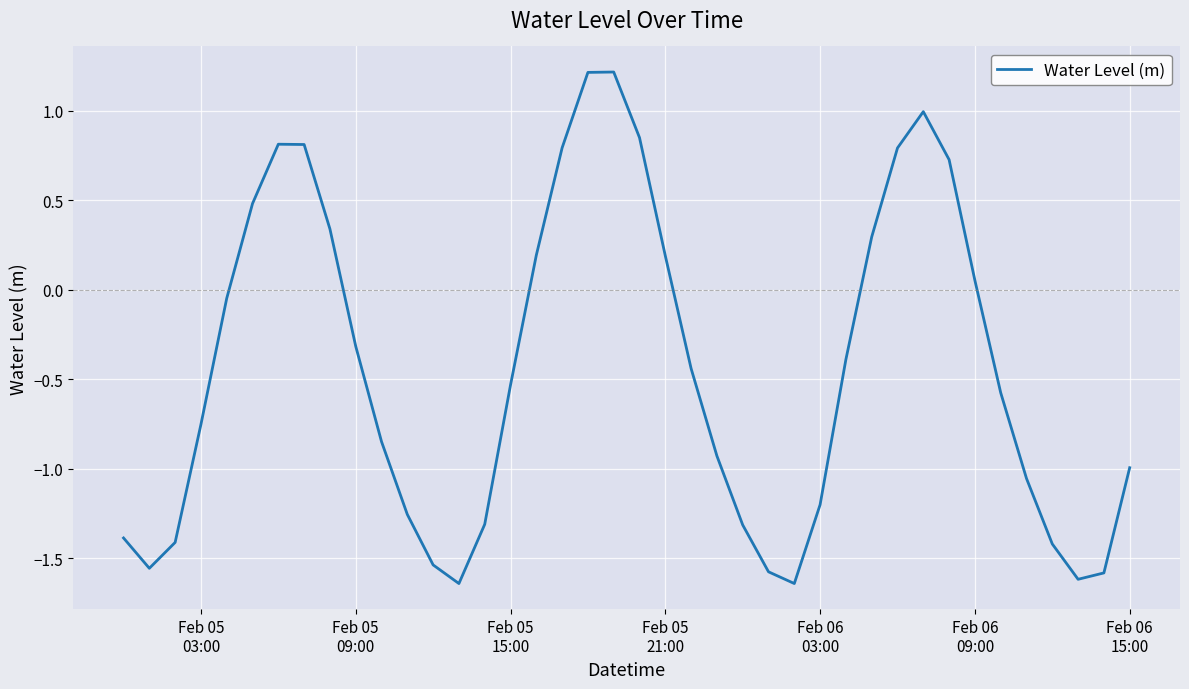

What is the difference between the maximum and minimum values?

2.9